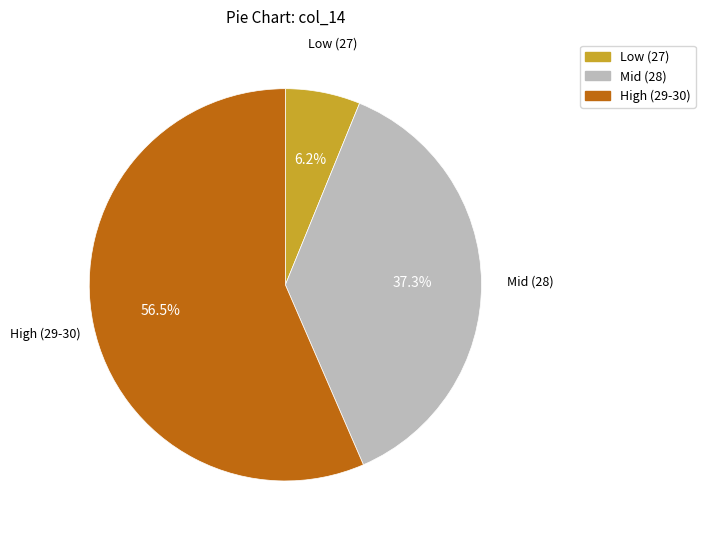

Is there any slice that represents more than half of the pie?

Yes